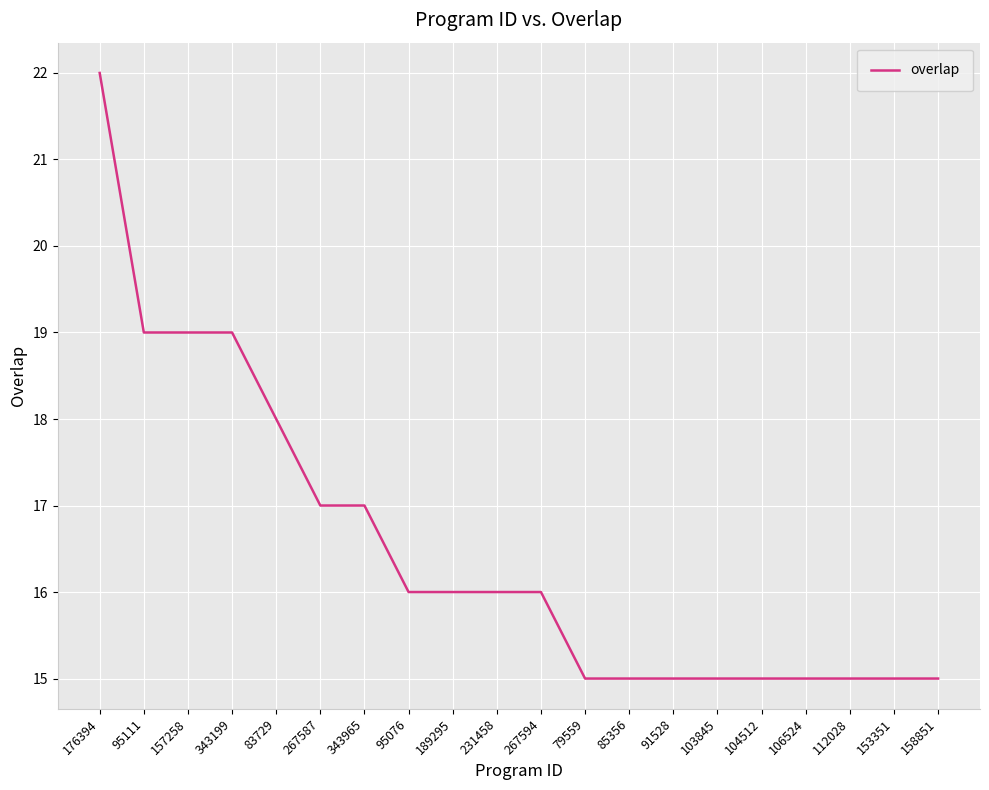

What is the greatest value displayed?

22